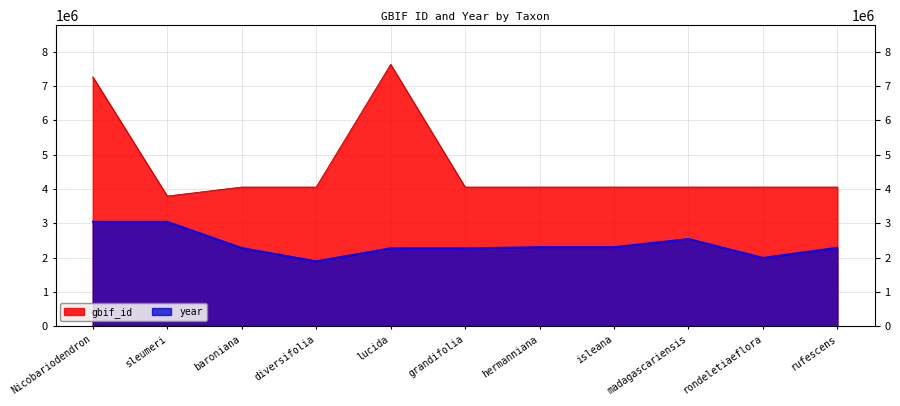

The year series shows 975086.2 at lucida. True or false?

False